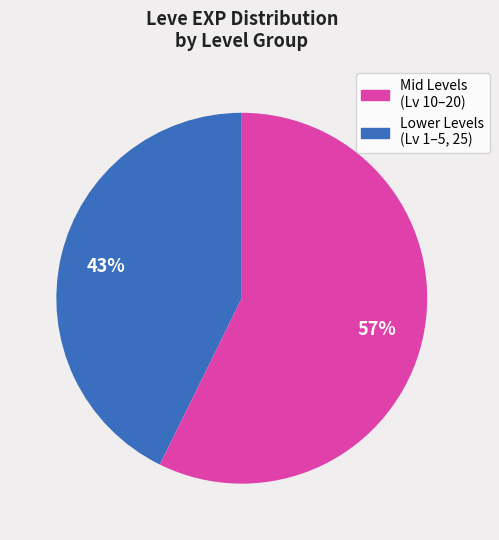

Is there any slice that represents more than half of the pie?

Yes